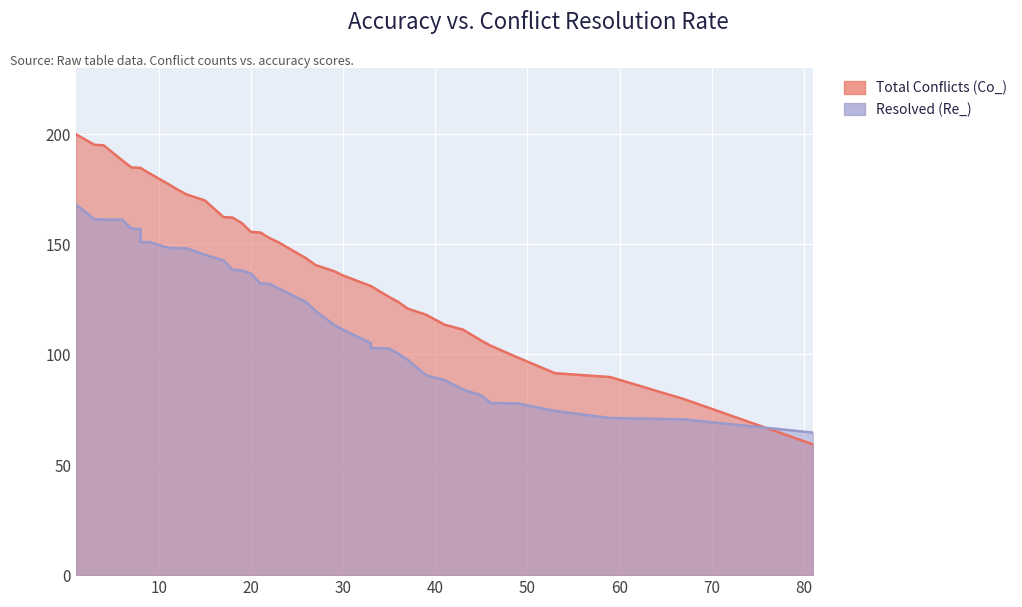

How many lines are shown in the chart?

2